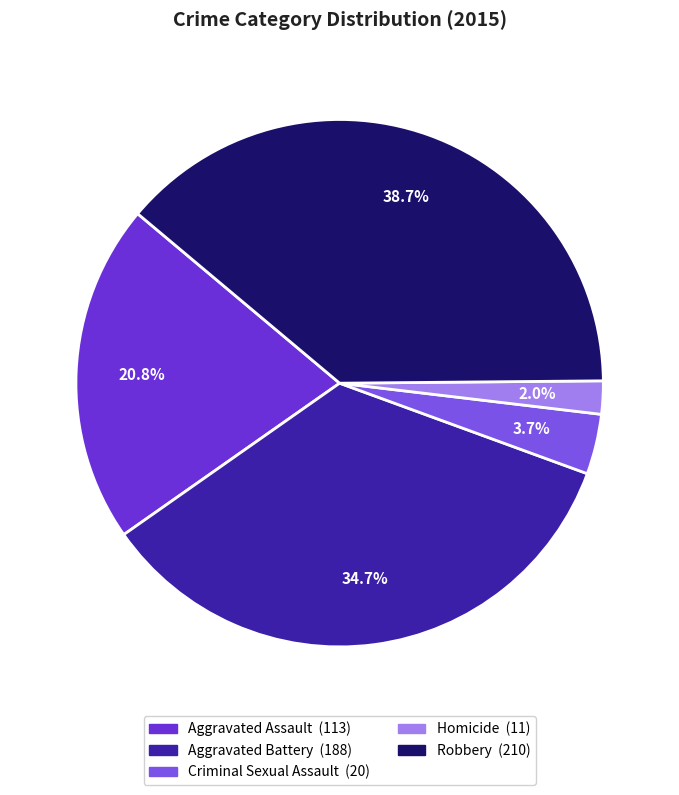

What is the largest slice in the pie chart?

Robbery